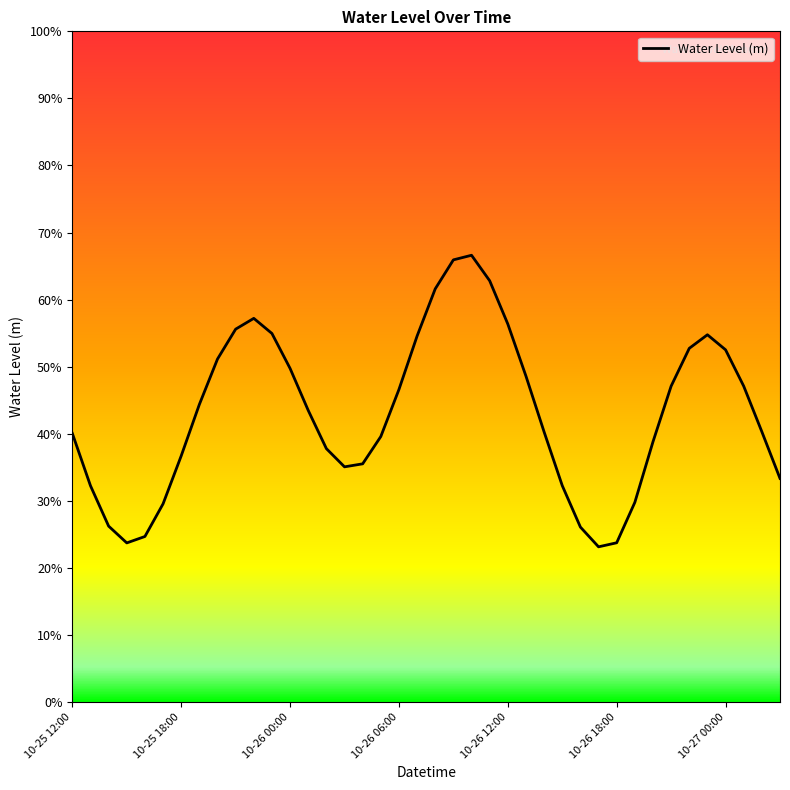

Does the chart have visible grid lines?

No